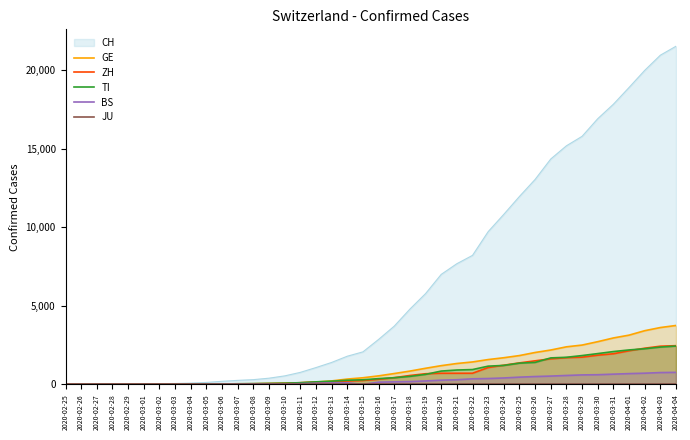

Which has a higher value, 2020-03-13 or 2020-03-15?

2020-03-15